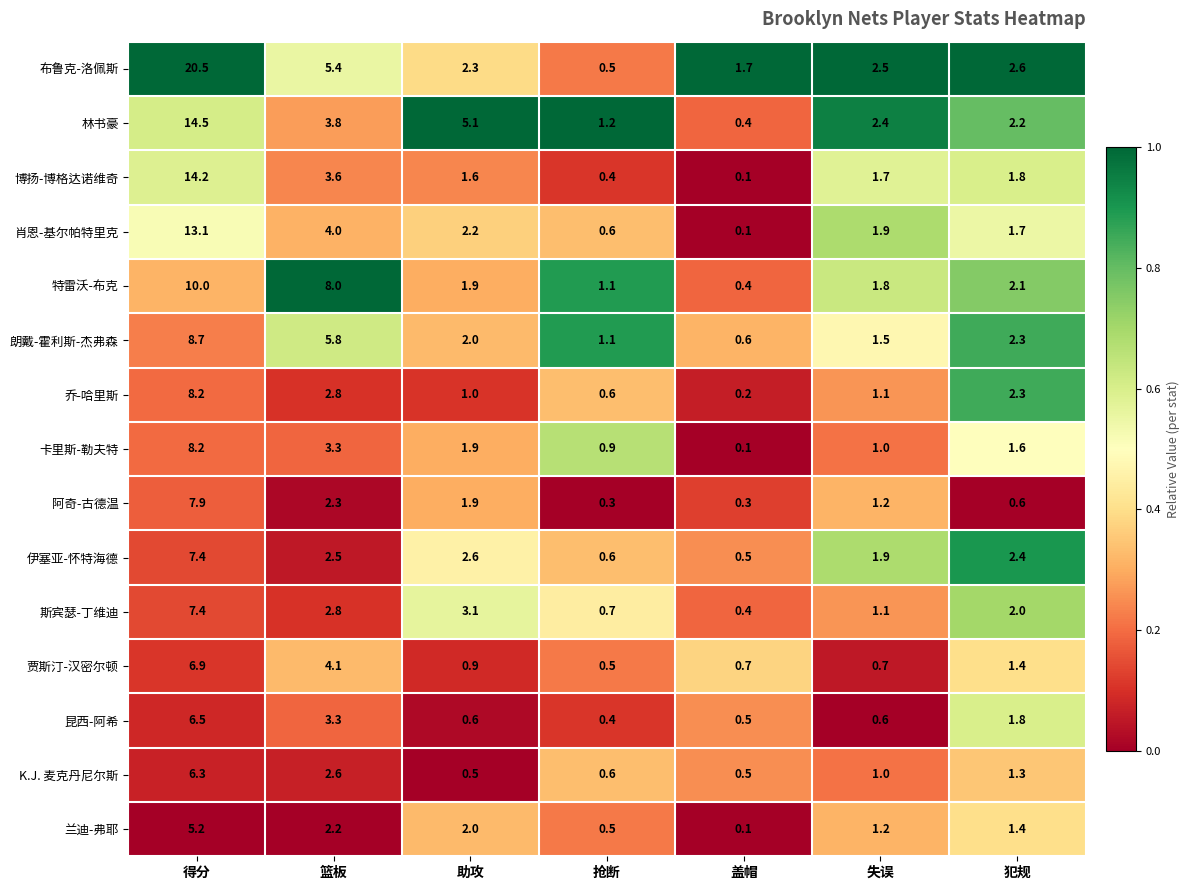

At which label is 朗戴-霍利斯-杰弗森 closest to 4?

犯规